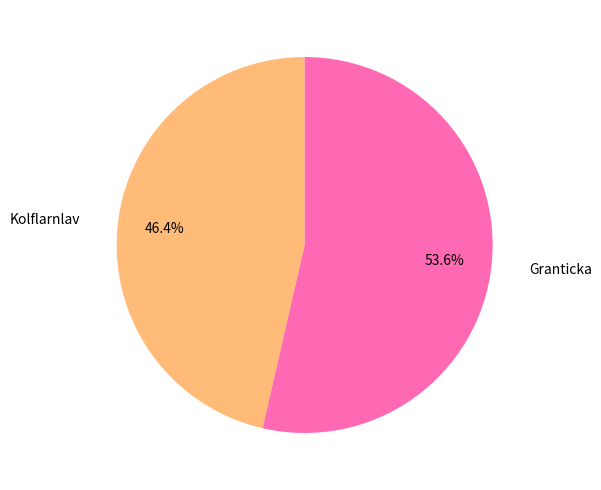

Does any single category account for the majority?

Yes